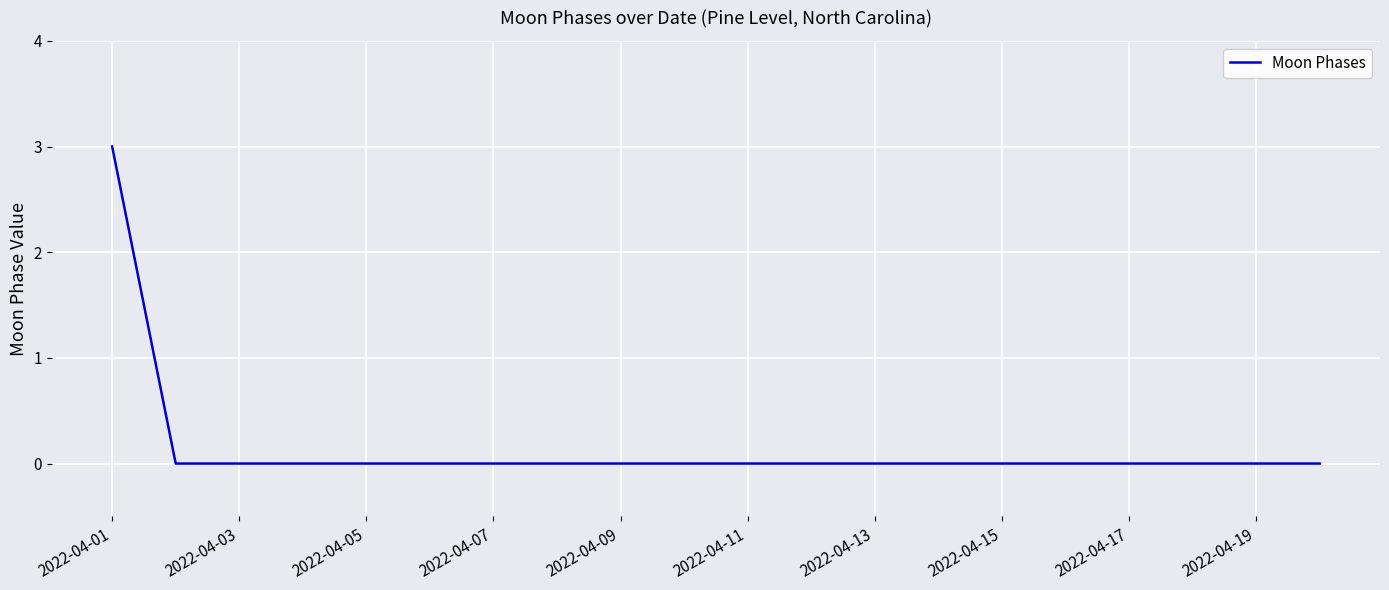

What is the difference between the maximum and minimum values?

3